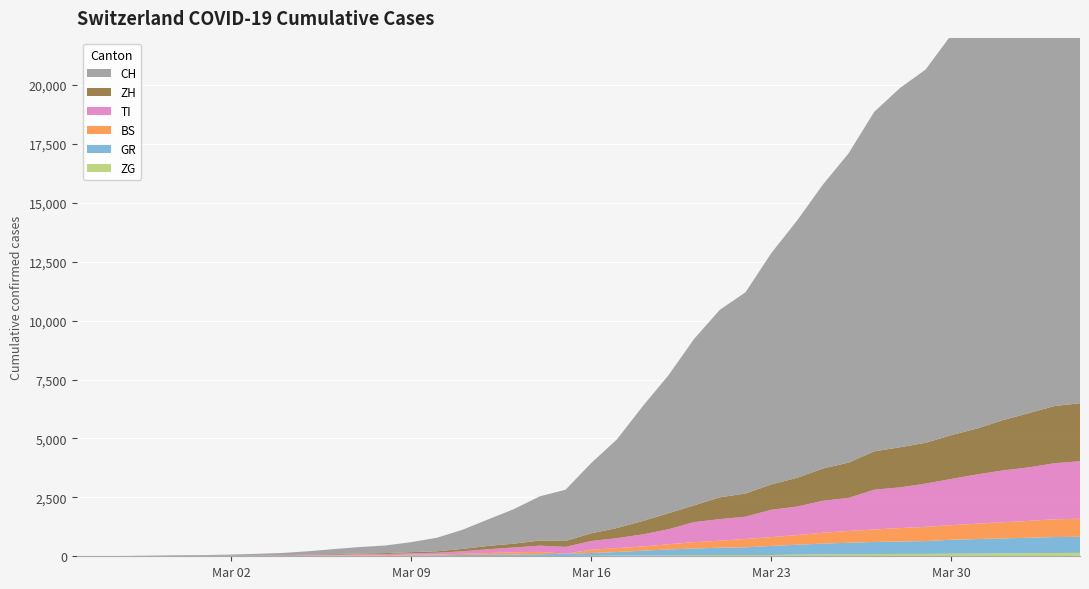

Reading left to right, list all the values displayed in this chart.

ZG: 2020-02-25=0	2020-02-26=0	2020-02-27=0	2020-02-28=0	2020-02-29=0	2020-03-01=0	2020-03-02=0	2020-03-03=1	2020-03-04=1	2020-03-05=2	2020-03-06=3	2020-03-07=3	2020-03-08=3	2020-03-09=10	2020-03-10=10	2020-03-11=11	2020-03-12=11	2020-03-13=11	2020-03-14=13	2020-03-15=13	2020-03-16=20	2020-03-17=29	2020-03-18=33	2020-03-19=37	2020-03-20=48	2020-03-21=53	2020-03-22=53	2020-03-23=53	2020-03-24=72	2020-03-25=80	2020-03-26=87	2020-03-27=94	2020-03-28=101	2020-03-29=101	2020-03-30=112	2020-03-31=114	2020-04-01=125	2020-04-02=131	2020-04-03=138	2020-04-04=146
GR: 2020-02-25=0	2020-02-26=2	2020-02-27=2	2020-02-28=6	2020-02-29=6	2020-03-01=6	2020-03-02=9	2020-03-03=10	2020-03-04=13	2020-03-05=15	2020-03-06=16	2020-03-07=18	2020-03-08=19	2020-03-09=28	2020-03-10=32	2020-03-11=44	2020-03-12=53	2020-03-13=65	2020-03-14=73	2020-03-15=93	2020-03-16=118	2020-03-17=152	2020-03-18=204	2020-03-19=252	2020-03-20=283	2020-03-21=311	2020-03-22=327	2020-03-23=386	2020-03-24=419	2020-03-25=458	2020-03-26=487	2020-03-27=513	2020-03-28=527	2020-03-29=542	2020-03-30=591	2020-03-31=617	2020-04-01=635	2020-04-02=655	2020-04-03=678	2020-04-04=680
BS: 2020-02-25=0	2020-02-26=0	2020-02-27=1	2020-02-28=1	2020-02-29=1	2020-03-01=1	2020-03-02=1	2020-03-03=3	2020-03-04=3	2020-03-05=8	2020-03-06=15	2020-03-07=21	2020-03-08=24	2020-03-09=28	2020-03-10=33	2020-03-11=49	2020-03-12=73	2020-03-13=92	2020-03-14=100	2020-03-15=0	2020-03-16=143	2020-03-17=164	2020-03-18=181	2020-03-19=220	2020-03-20=270	2020-03-21=297	2020-03-22=356	2020-03-23=374	2020-03-24=410	2020-03-25=462	2020-03-26=501	2020-03-27=530	2020-03-28=569	2020-03-29=605	2020-03-30=617	2020-03-31=653	2020-04-01=687	2020-04-02=714	2020-04-03=754	2020-04-04=767
TI: 2020-02-25=0	2020-02-26=1	2020-02-27=1	2020-02-28=1	2020-02-29=2	2020-03-01=2	2020-03-02=4	2020-03-03=8	2020-03-04=13	2020-03-05=25	2020-03-06=28	2020-03-07=41	2020-03-08=49	2020-03-09=61	2020-03-10=75	2020-03-11=108	2020-03-12=163	2020-03-13=206	2020-03-14=265	2020-03-15=293	2020-03-16=368	2020-03-17=426	2020-03-18=511	2020-03-19=638	2020-03-20=849	2020-03-21=916	2020-03-22=945	2020-03-23=1162	2020-03-24=1209	2020-03-25=1354	2020-03-26=1401	2020-03-27=1688	2020-03-28=1727	2020-03-29=1837	2020-03-30=1962	2020-03-31=2091	2020-04-01=2195	2020-04-02=2271	2020-04-03=2377	2020-04-04=2442
ZH: 2020-02-25=0	2020-02-26=0	2020-02-27=2	2020-02-28=2	2020-02-29=6	2020-03-01=7	2020-03-02=10	2020-03-03=13	2020-03-04=15	2020-03-05=23	2020-03-06=29	2020-03-07=34	2020-03-08=40	2020-03-09=49	2020-03-10=62	2020-03-11=101	2020-03-12=140	2020-03-13=163	2020-03-14=218	2020-03-15=250	2020-03-16=326	2020-03-17=429	2020-03-18=568	2020-03-19=679	2020-03-20=711	2020-03-21=925	2020-03-22=984	2020-03-23=1073	2020-03-24=1221	2020-03-25=1368	2020-03-26=1500	2020-03-27=1627	2020-03-28=1701	2020-03-29=1733	2020-03-30=1859	2020-03-31=1947	2020-04-01=2136	2020-04-02=2300	2020-04-03=2428	2020-04-04=2461
CH: 2020-02-25=0	2020-02-26=4	2020-02-27=8	2020-02-28=19	2020-02-29=29	2020-03-01=35	2020-03-02=49	2020-03-03=69	2020-03-04=96	2020-03-05=140	2020-03-06=214	2020-03-07=276	2020-03-08=323	2020-03-09=424	2020-03-10=575	2020-03-11=814	2020-03-12=1128	2020-03-13=1469	2020-03-14=1876	2020-03-15=2175	2020-03-16=2983	2020-03-17=3763	2020-03-18=4870	2020-03-19=5854	2020-03-20=7067	2020-03-21=7959	2020-03-22=8542	2020-03-23=9820	2020-03-24=10915	2020-03-25=12045	2020-03-26=13120	2020-03-27=14409	2020-03-28=15246	2020-03-29=15840	2020-03-30=16996	2020-03-31=17933	2020-04-01=18972	2020-04-02=20052	2020-04-03=21020	2020-04-04=21585